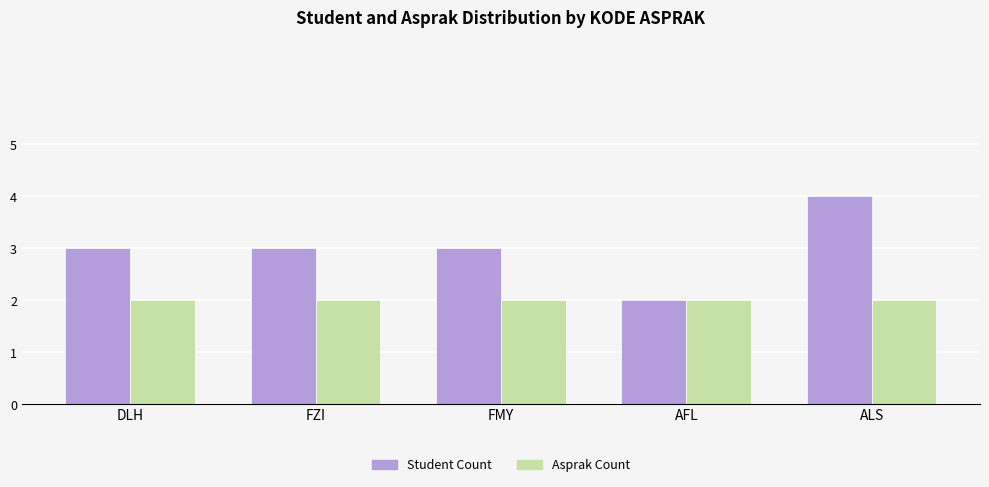

Rank the series by their maximum value, from lowest to highest.

Asprak Count, Student Count